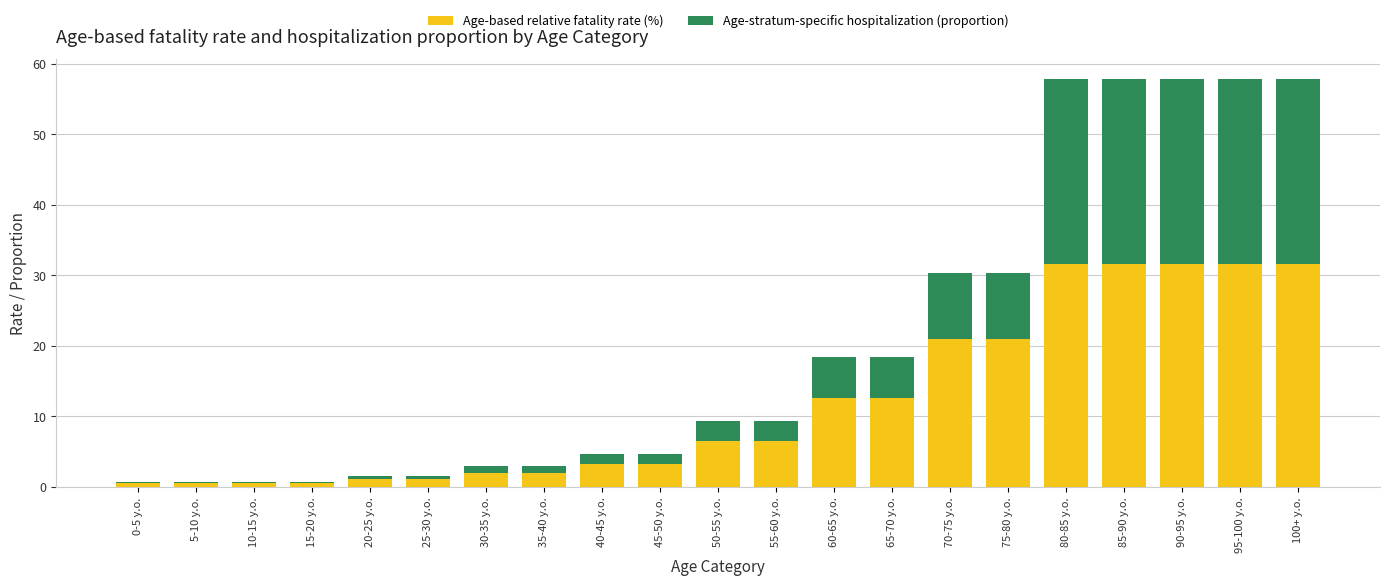

True or false: Age-based relative fatality rate (%) has a value of 31.6 at 100+ y.o..

True